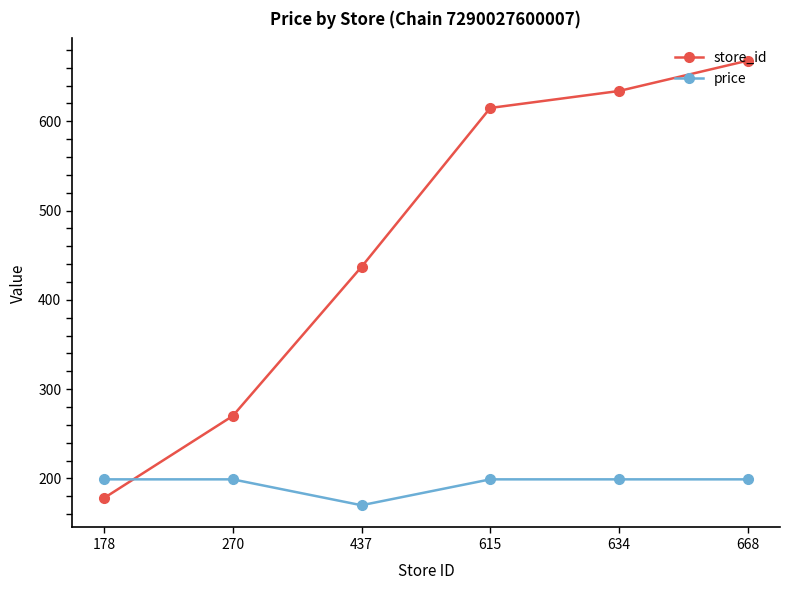

Which series has the widest spread of values?

store_id